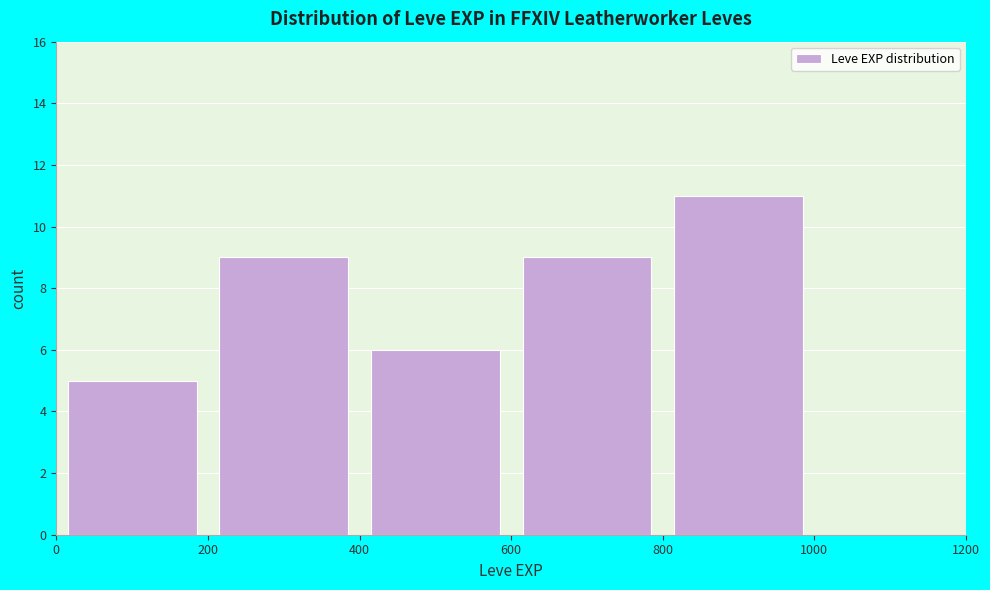

Reading left to right, list every bar in this chart as the range it spans on the x-axis followed by its height. The values are not printed on the chart, so give them approximately, as read against the axis.

0 to 200: 5
200 to 400: 9
400 to 600: 6
600 to 800: 9
800 to 1000: 11
1000 to 1200: 0